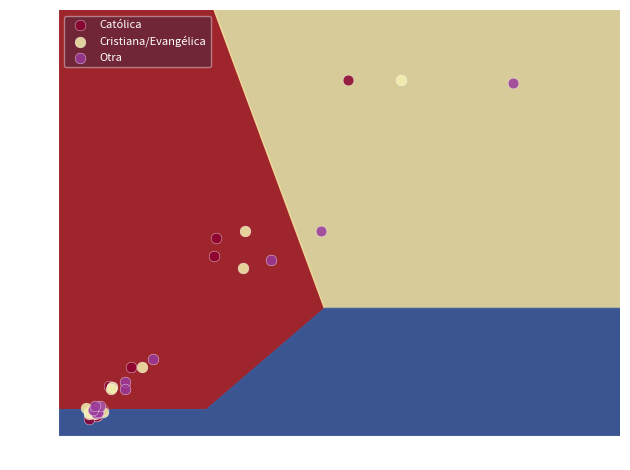

Which series has the largest Y range (max minus min)?

Católica